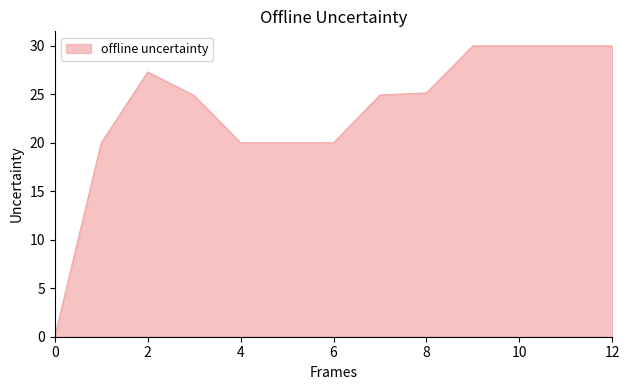

What is the difference between the second highest and minimum values?

30.0